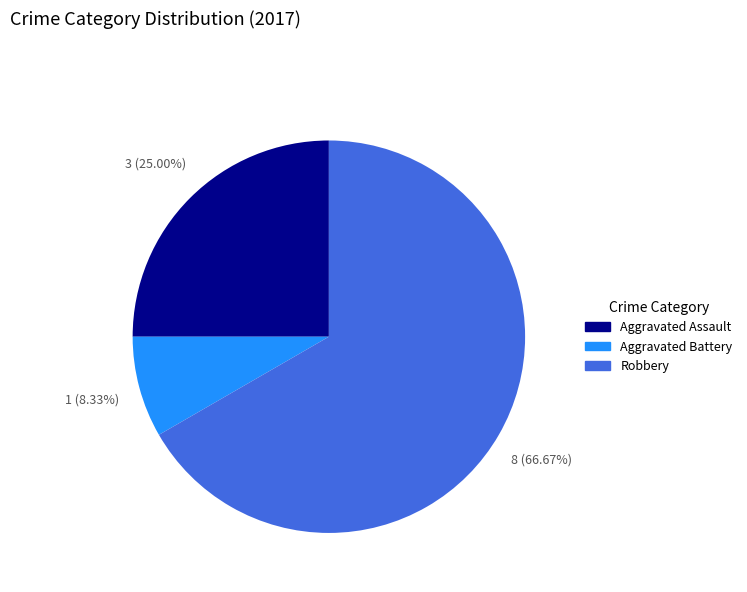

What percentage is NOT represented by Aggravated Battery?

91.7%